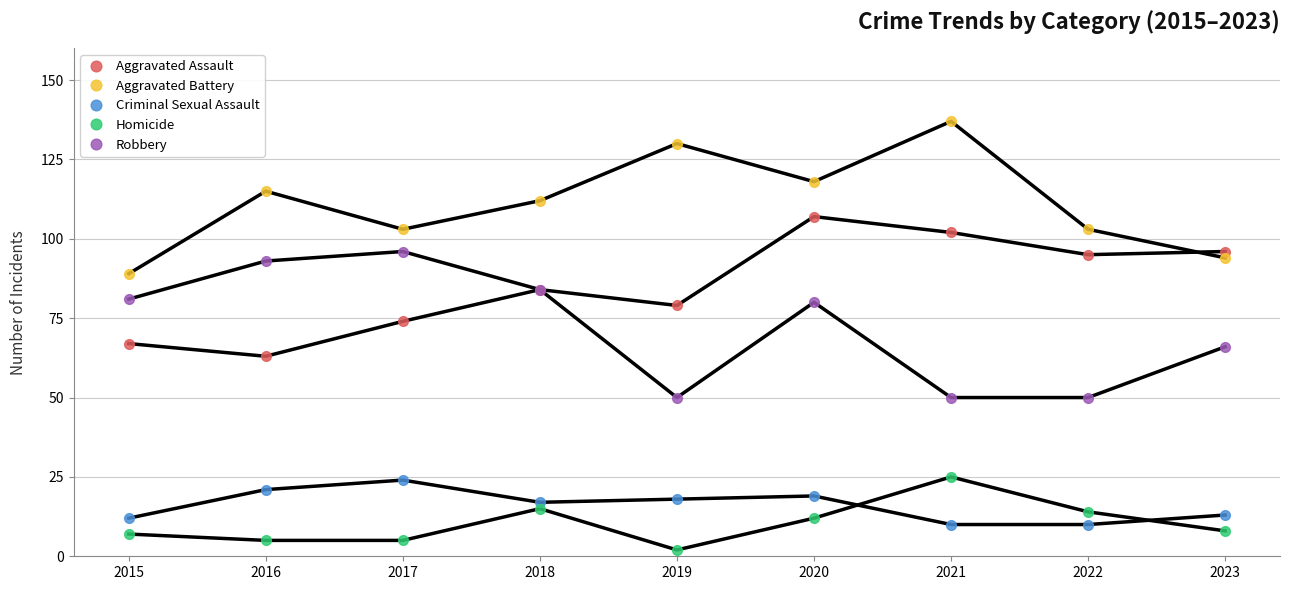

At which label does Criminal Sexual Assault first exceed 17?

2016